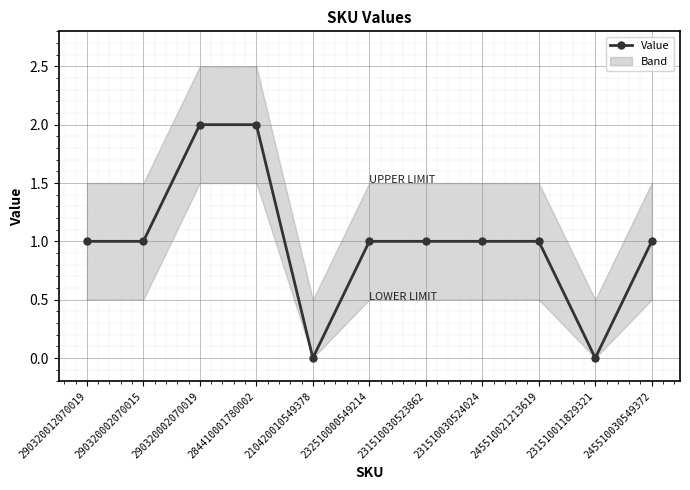

The Value series shows 1 at 210420010549378. True or false?

False